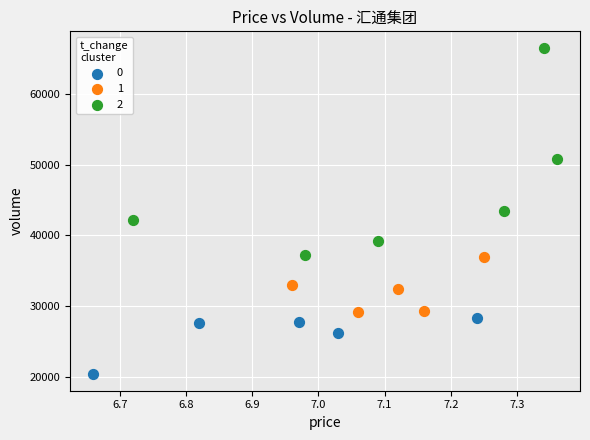

What are all the series names shown in the legend?

0, 1, 2